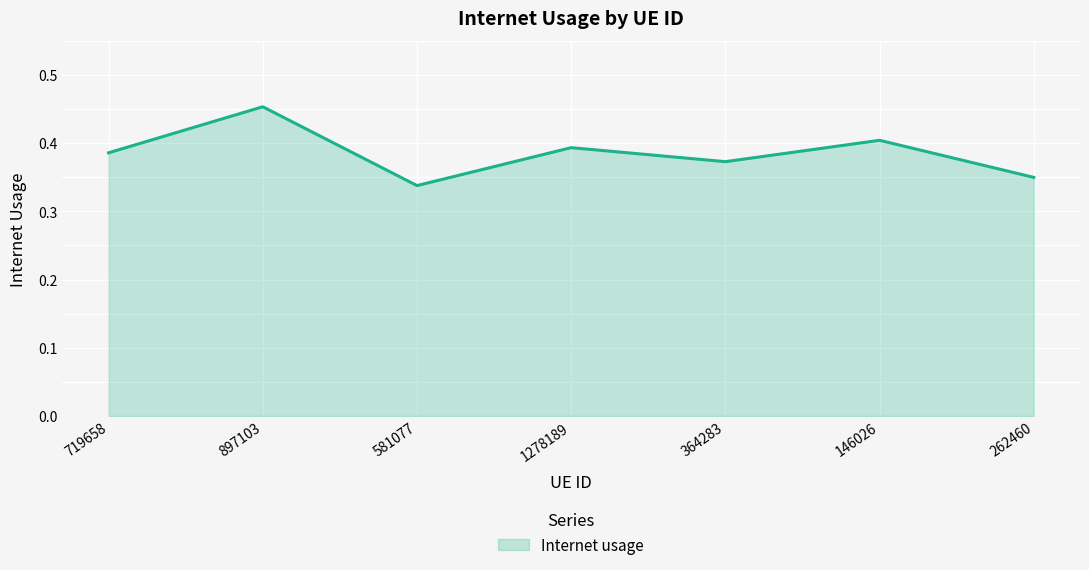

Where is the data nearest to the value 0?

581077